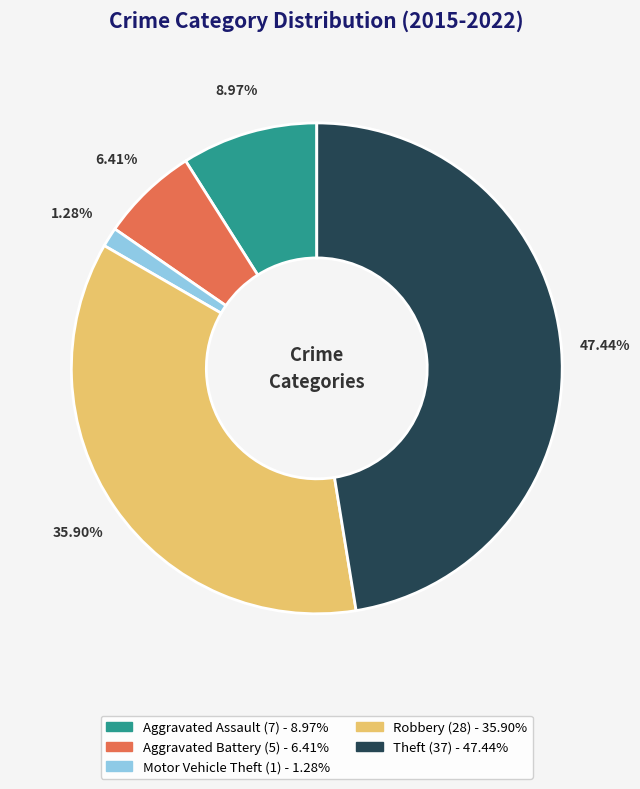

What percentage is the Robbery slice, to the nearest percent?

36%